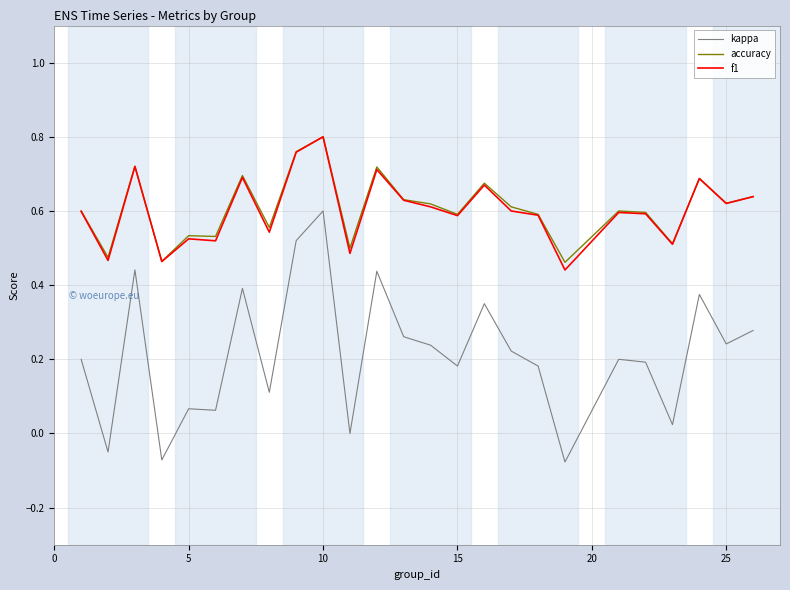

True or false: kappa and accuracy intersect in this chart.

False